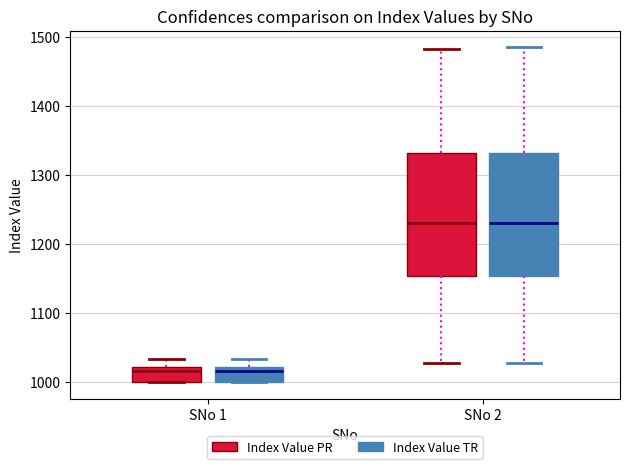

Reading left to right, transcribe this box plot: for each box, give where its median line is, the range the box spans, and where its two whiskers end, as read against the y-axis. The values are not printed on the chart, so give them approximately, as read against the axis.

SNo 1 (Index Value PR): median 1020 (just below the box's upper edge), box 1000 to 1020, whiskers 1000 to 1030
SNo 1 (Index Value TR): median 1020 (just below the box's upper edge), box 1000 to 1020, whiskers 1000 to 1030
SNo 2 (Index Value PR): median 1230, box 1150 to 1330, whiskers 1030 to 1480
SNo 2 (Index Value TR): median 1230, box 1150 to 1330, whiskers 1030 to 1490